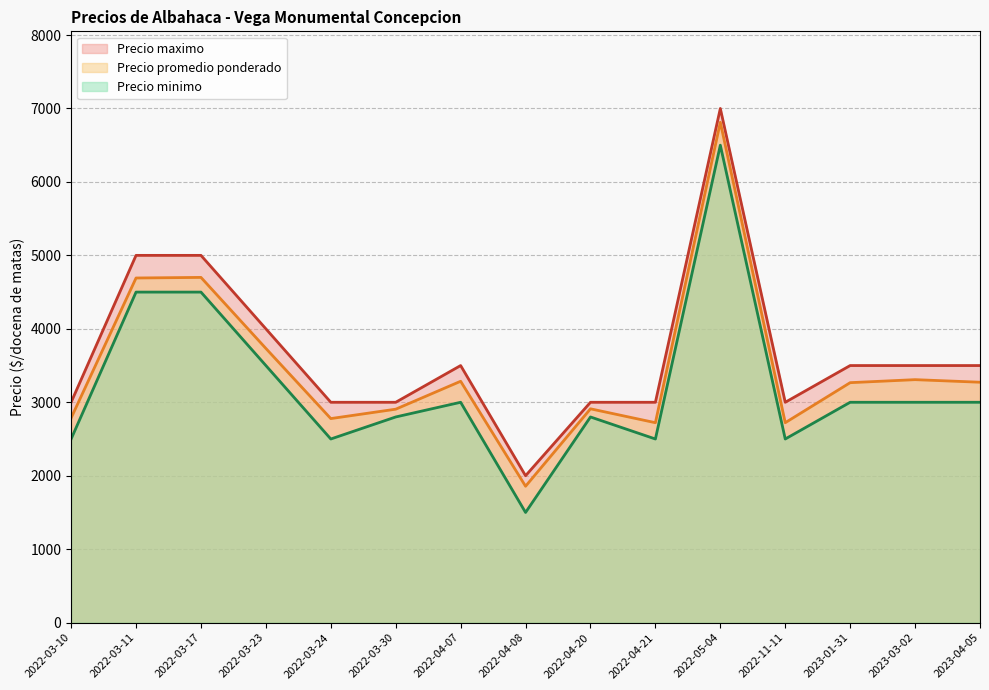

At which label does Precio promedio ponderado first exceed 3267?

2022-03-11